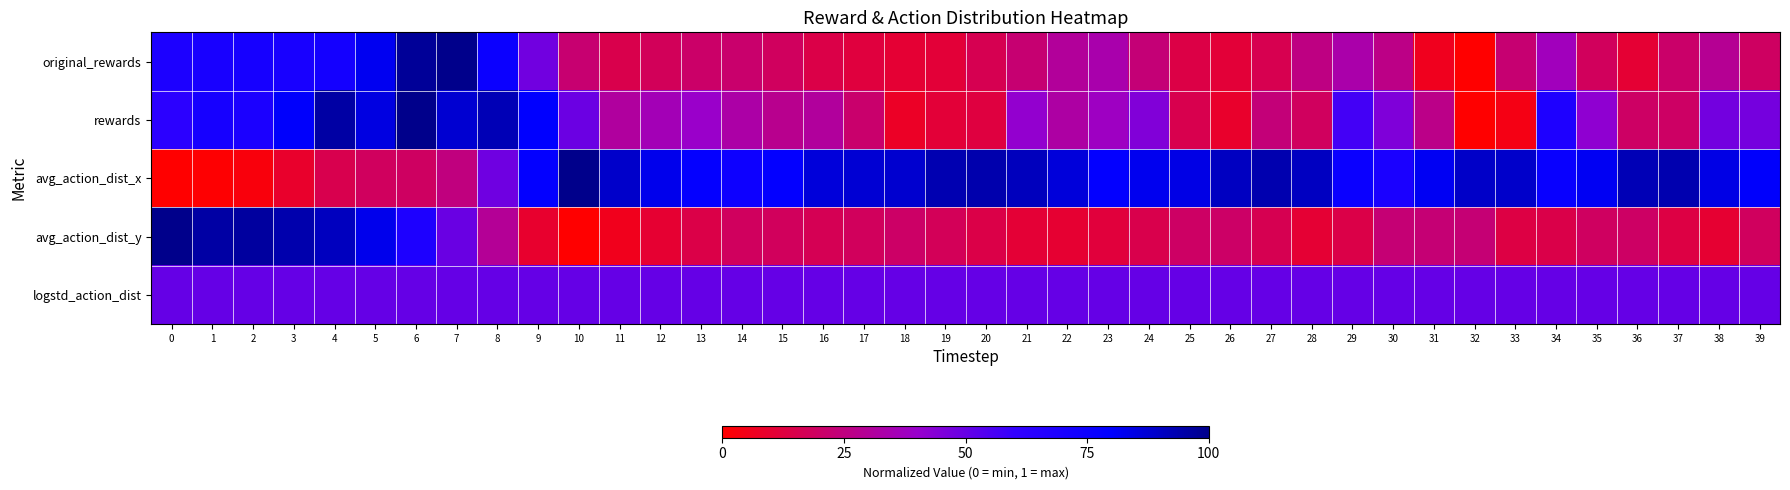

What is the spread (max minus min) of values at 36?

0.8